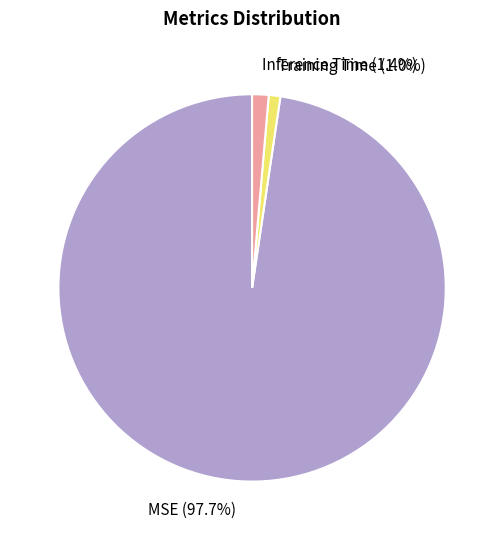

Count the number of slices in the pie.

3